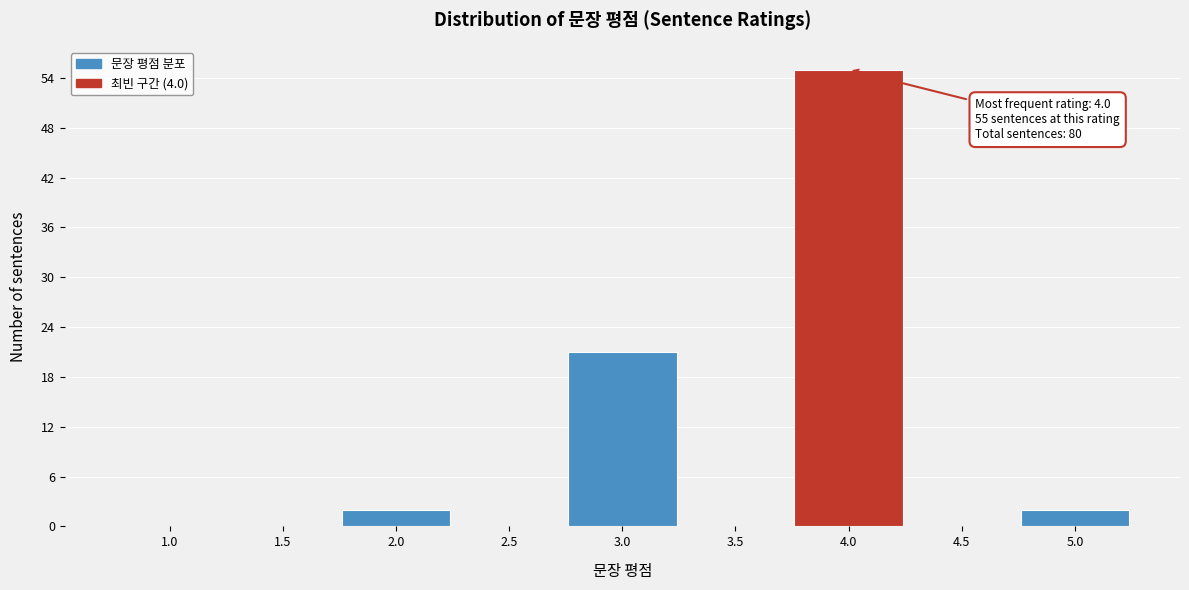

Reading left to right, transcribe all the data shown in this chart.

1.0=0	1.5=0	2.0=2	2.5=0	3.0=21	3.5=0	4.0=55	4.5=0	5.0=2